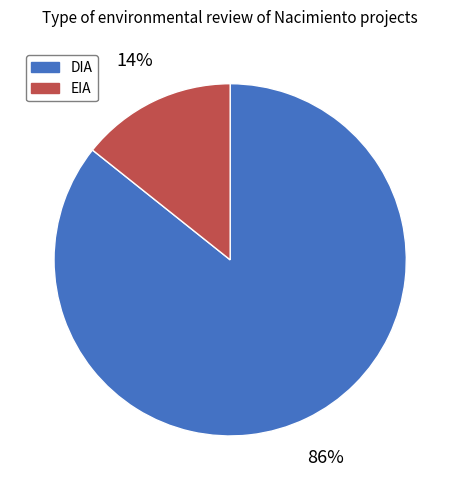

The EIA slice represents 14% of the pie. True or false?

True